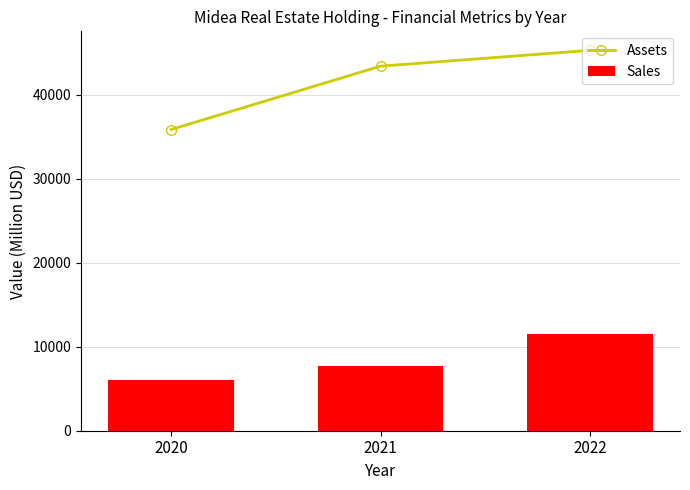

What are all the series names shown in the legend?

Assets, Sales